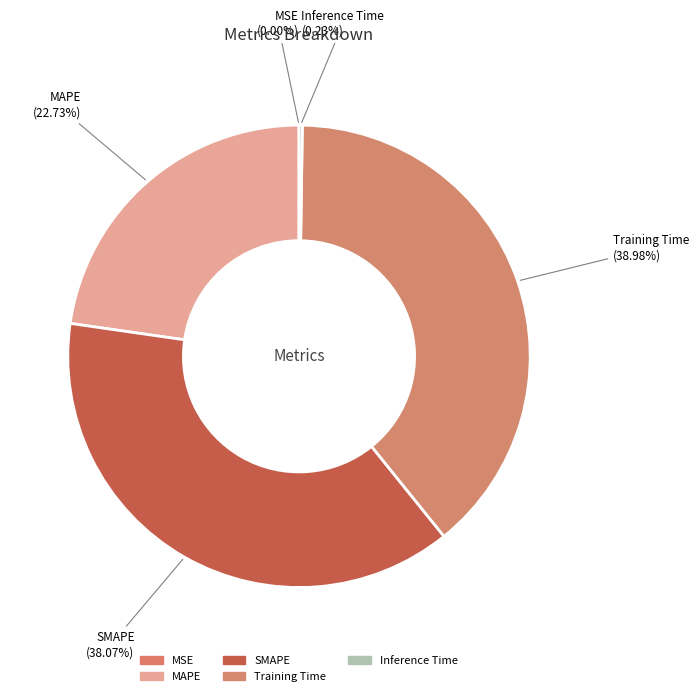

To the nearest percent, what is the combined percentage of MAPE and Inference Time?

23%